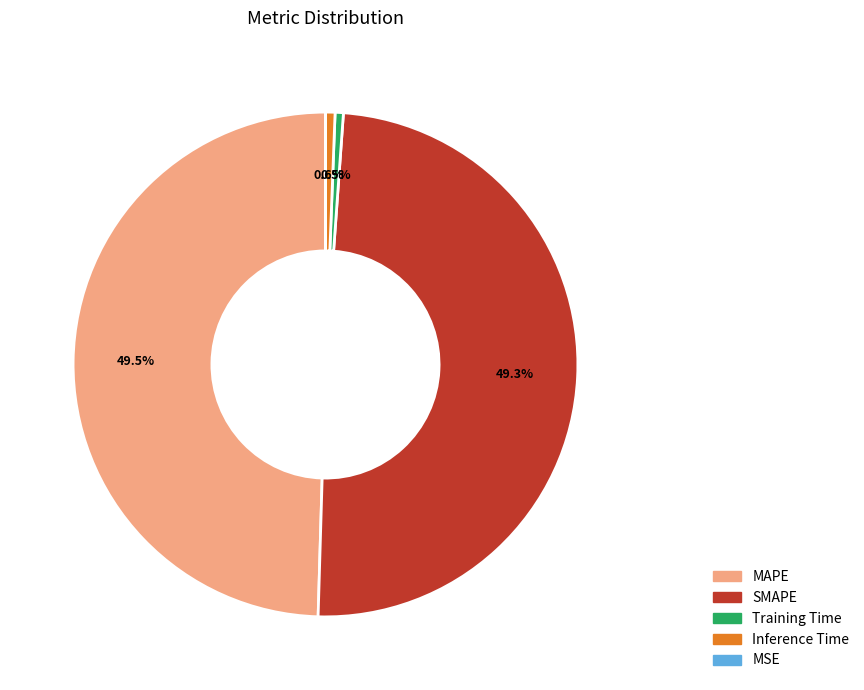

Is there any slice that represents more than half of the pie?

No